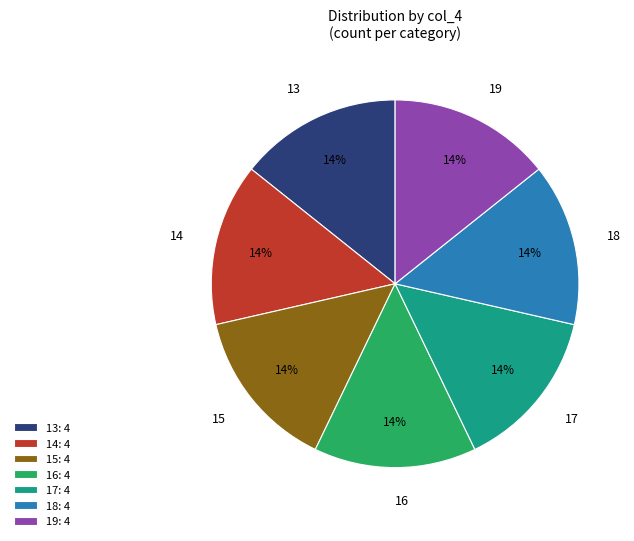

Combined, do 14 and 19 account for over 50%?

No